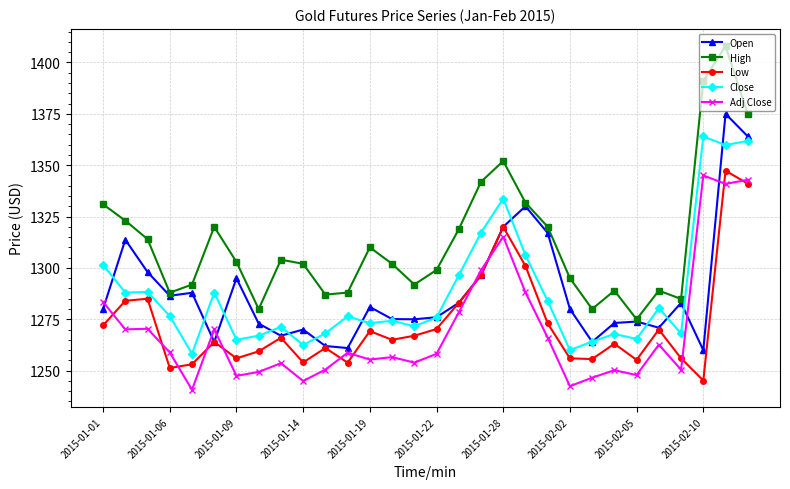

What is the difference between the maximum and minimum values in the Low series?

102.1